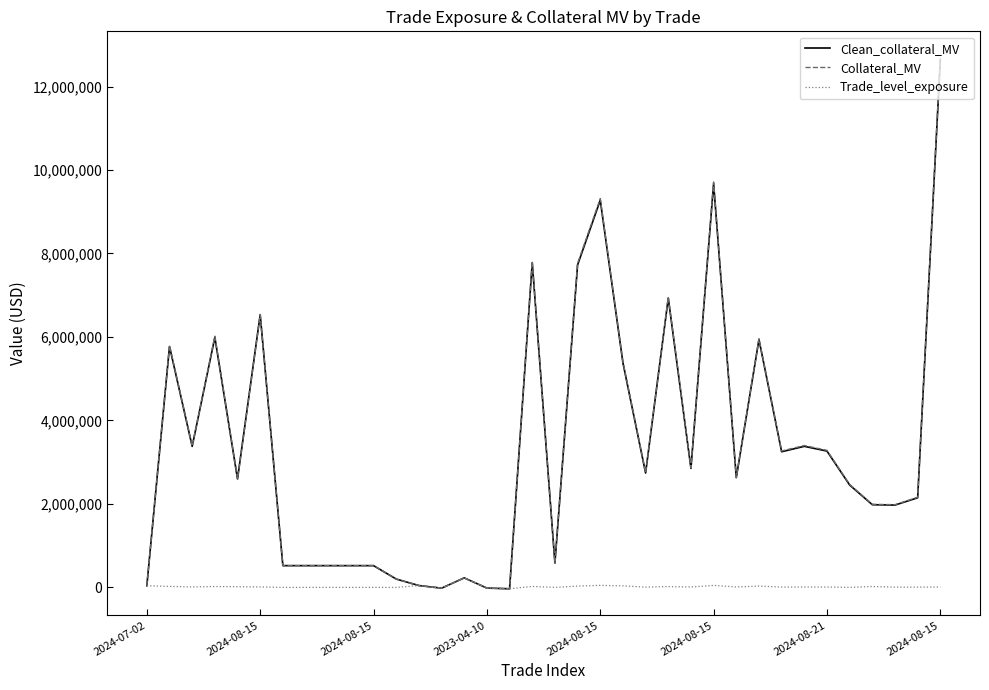

Which series has the largest range (max minus min)?

Collateral_MV